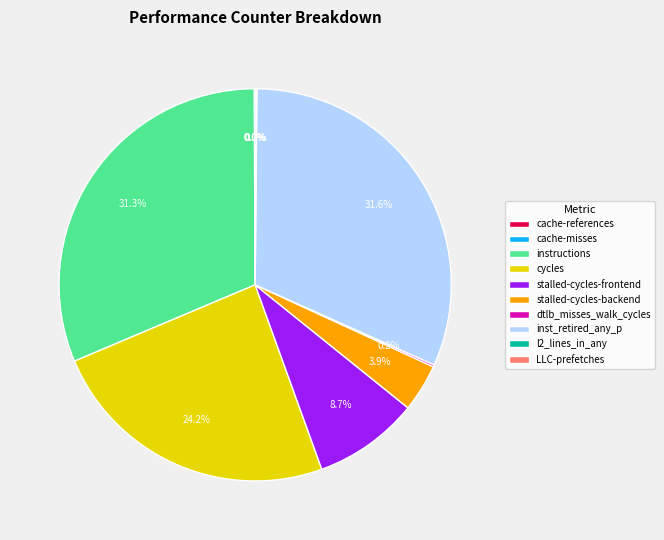

How much of the chart is everything except instructions?

68.7%